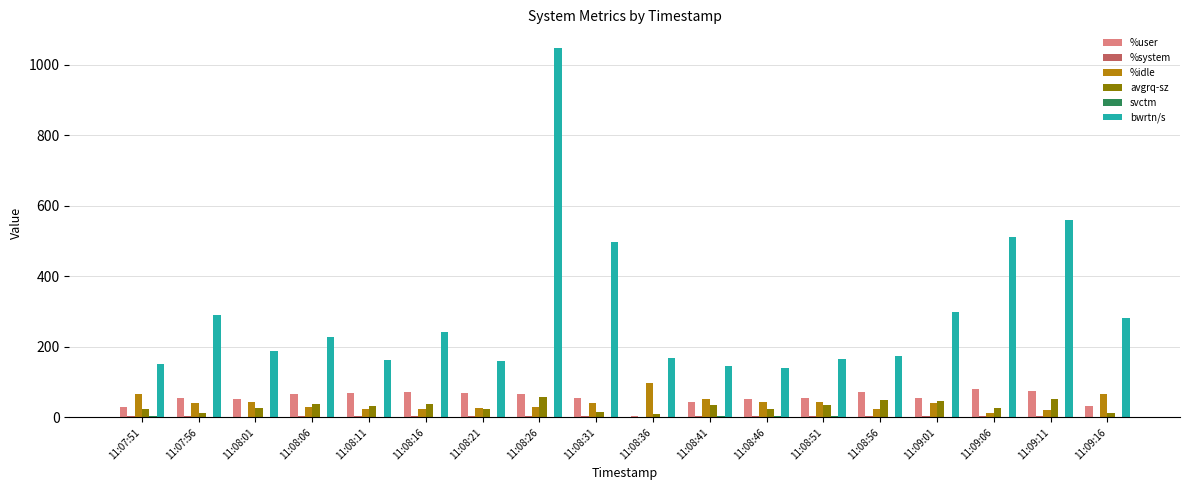

At which category is the sum across all series the highest?

11:08:26